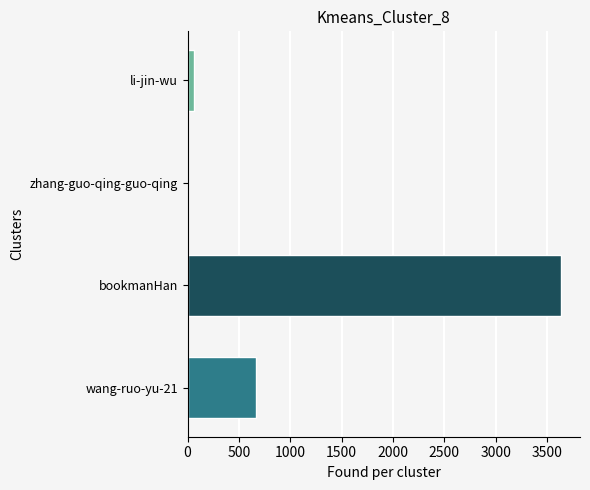

At which category does the chart reach its peak across all series?

bookmanHan